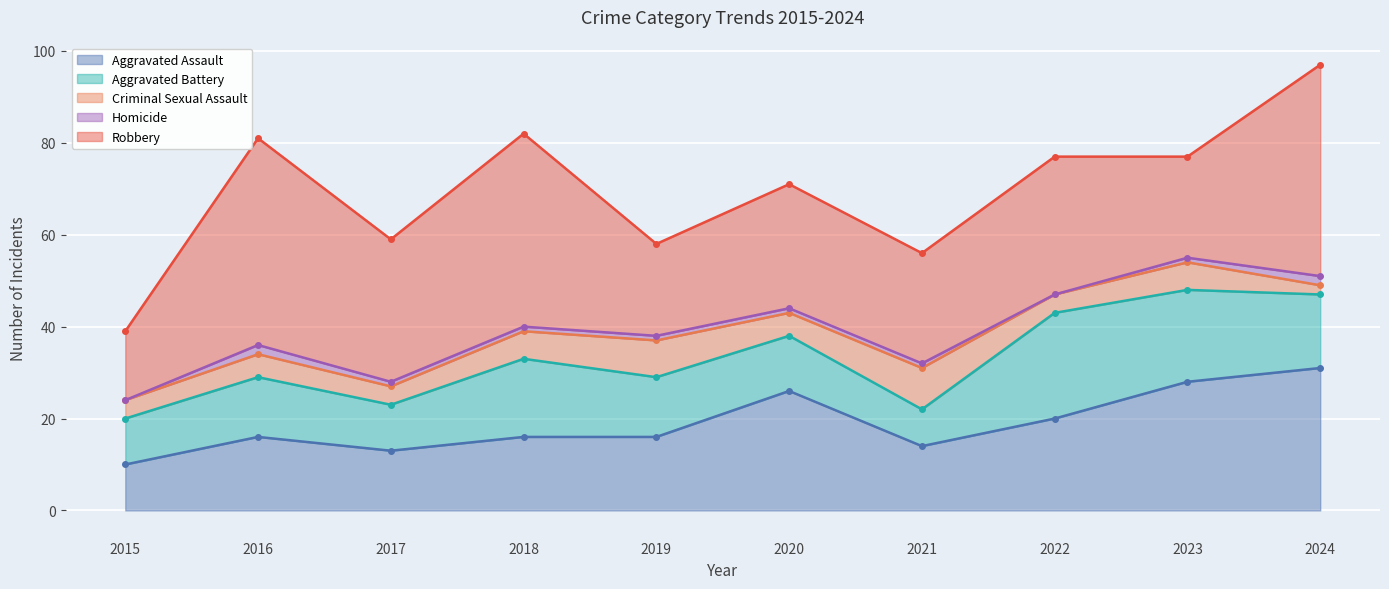

At which label is Robbery closest to 30?

2022